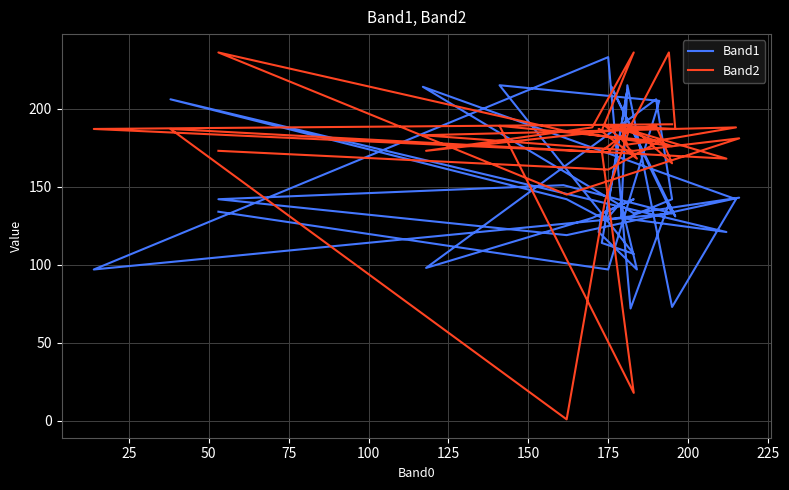

Between which two adjacent categories do Band2 and Band1 first intersect?

25 and 50